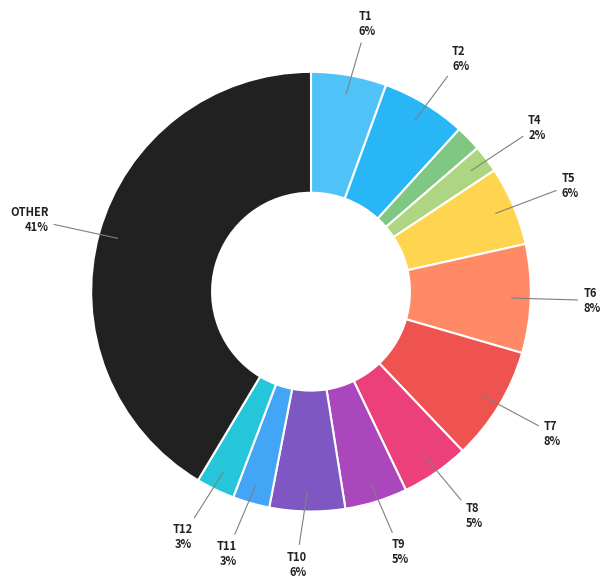

How many slices are in this pie chart?

13